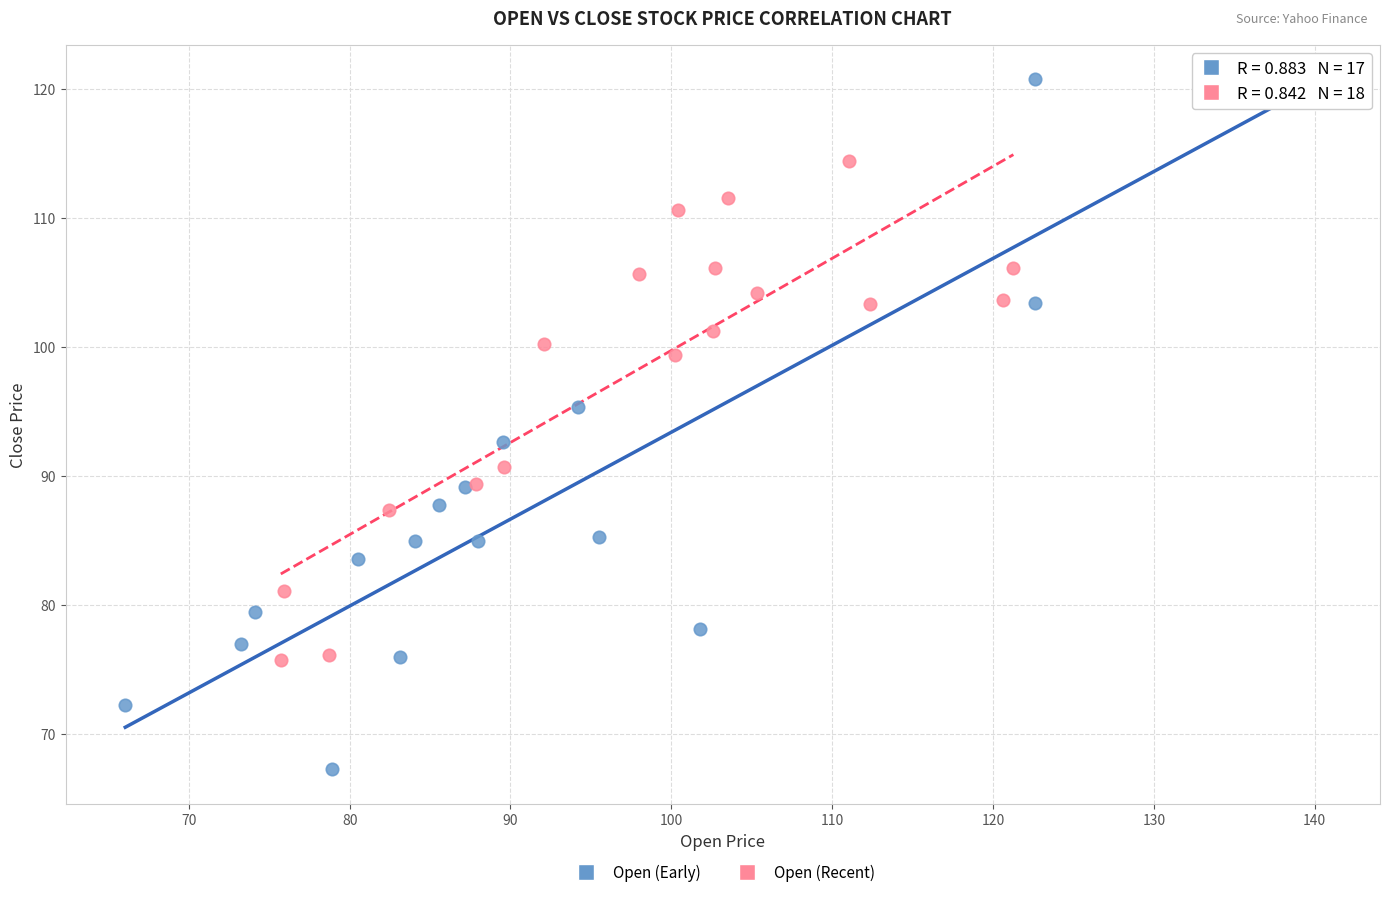

Which series has the largest Y range (max minus min)?

Open (Early)